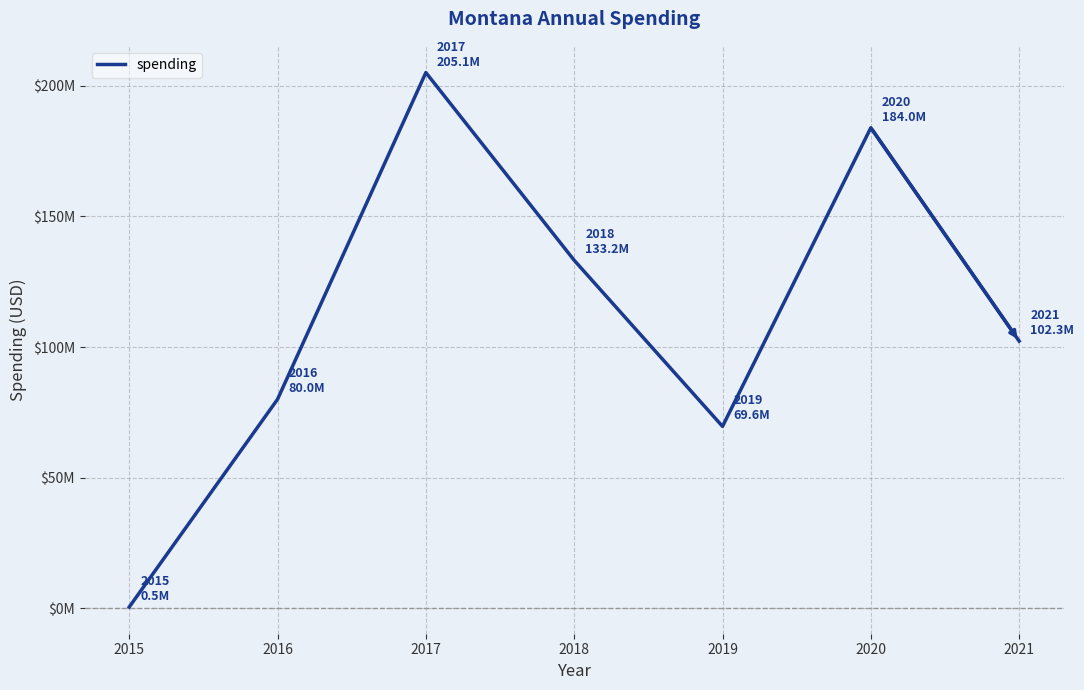

List the labels in order of value, largest first.

2017, 2020, 2018, 2021, 2016, 2019, 2015